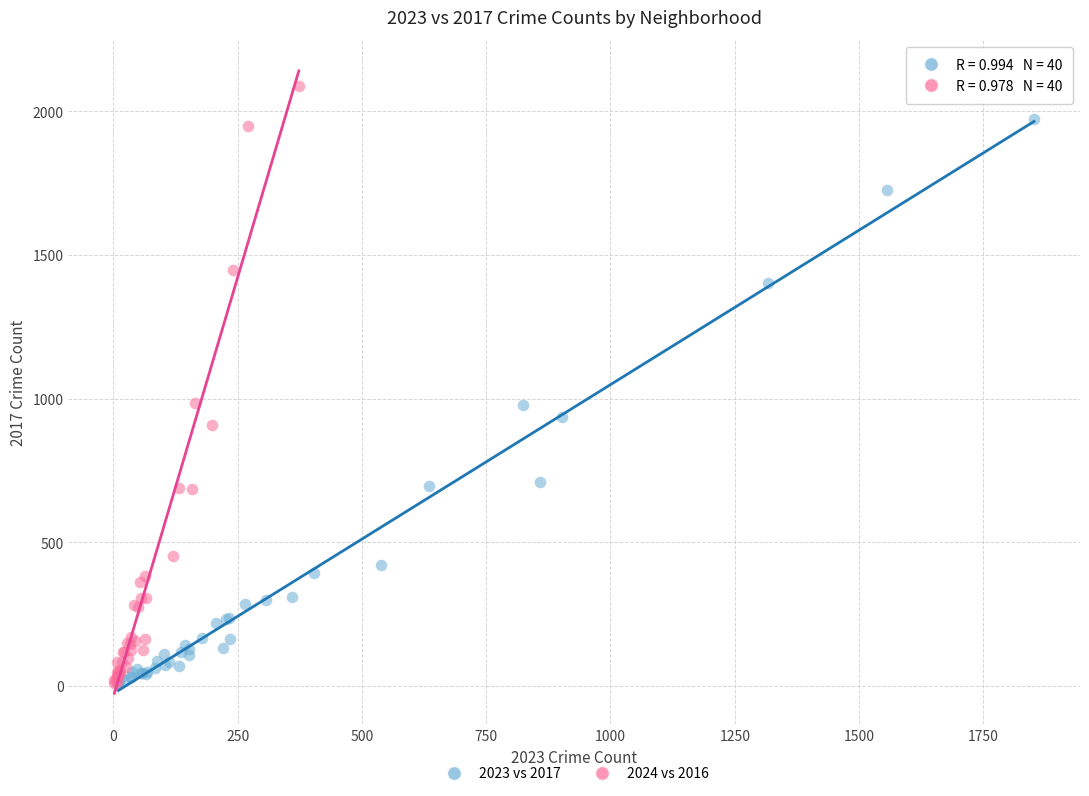

Which series has the largest Y range (max minus min)?

2024 vs 2016